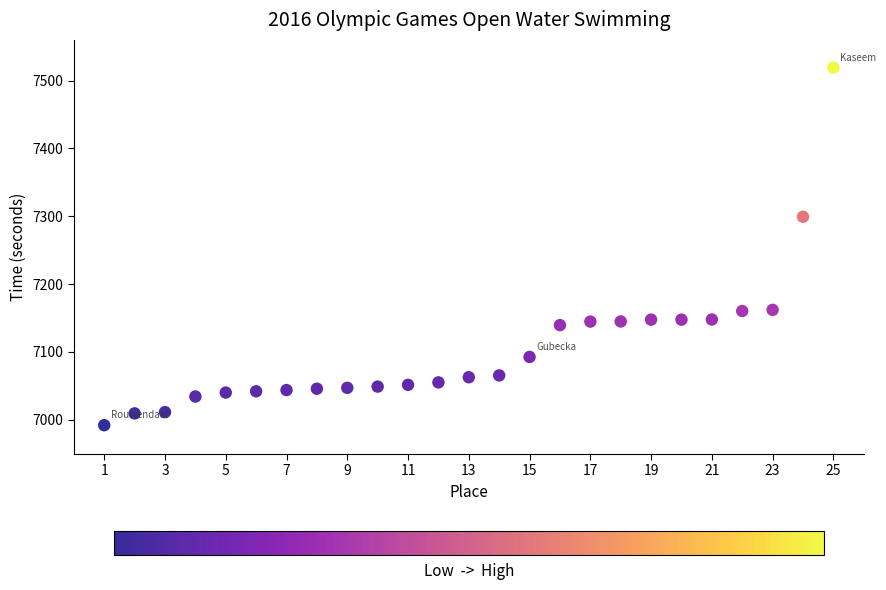

What is the range of X values (max minus min)?

24.0